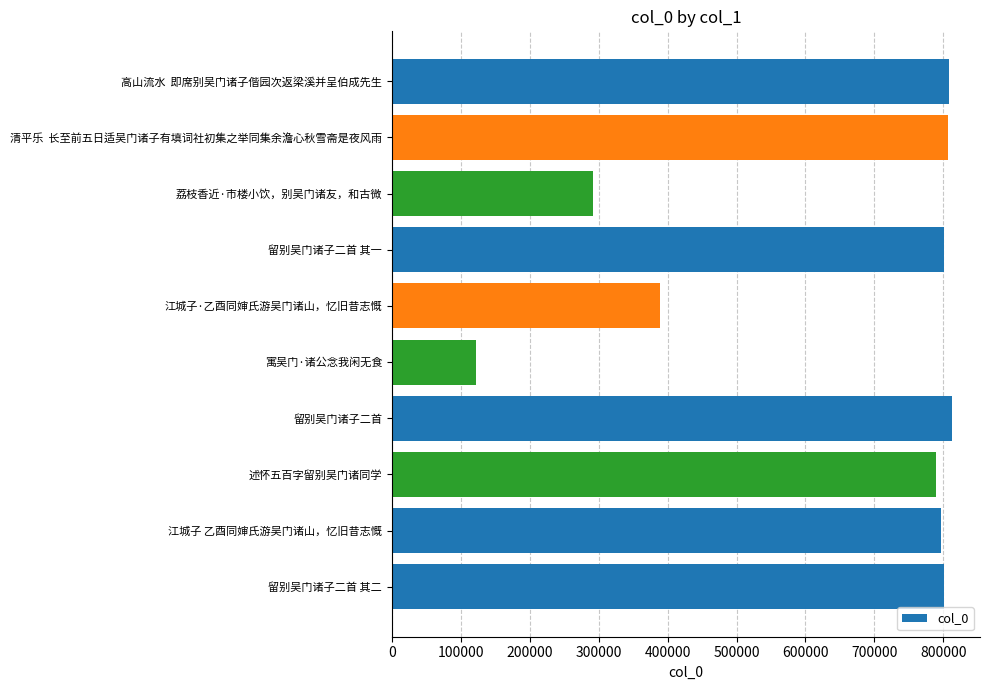

What is the label of the 8th bar from the bottom?

荔枝香近·市楼小饮，别吴门诸友，和古微